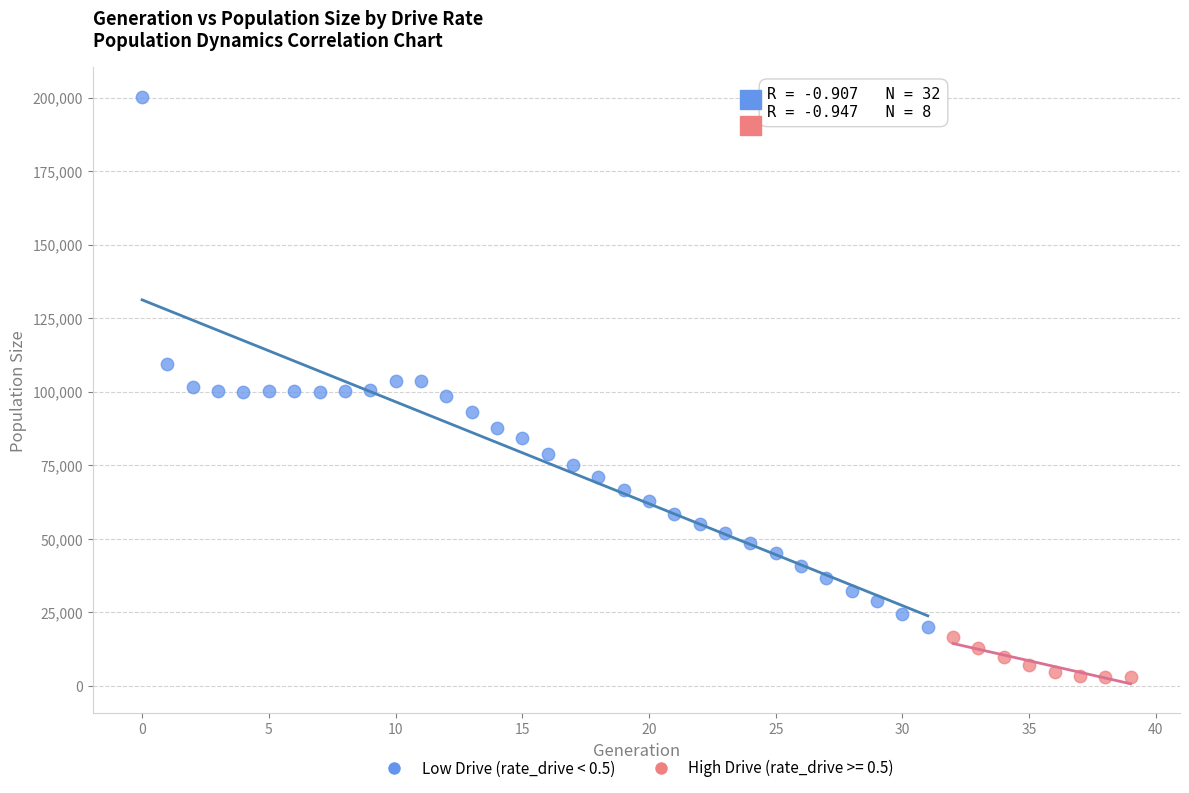

Which series contains the highest Y value?

Low Drive (rate_drive < 0.5)